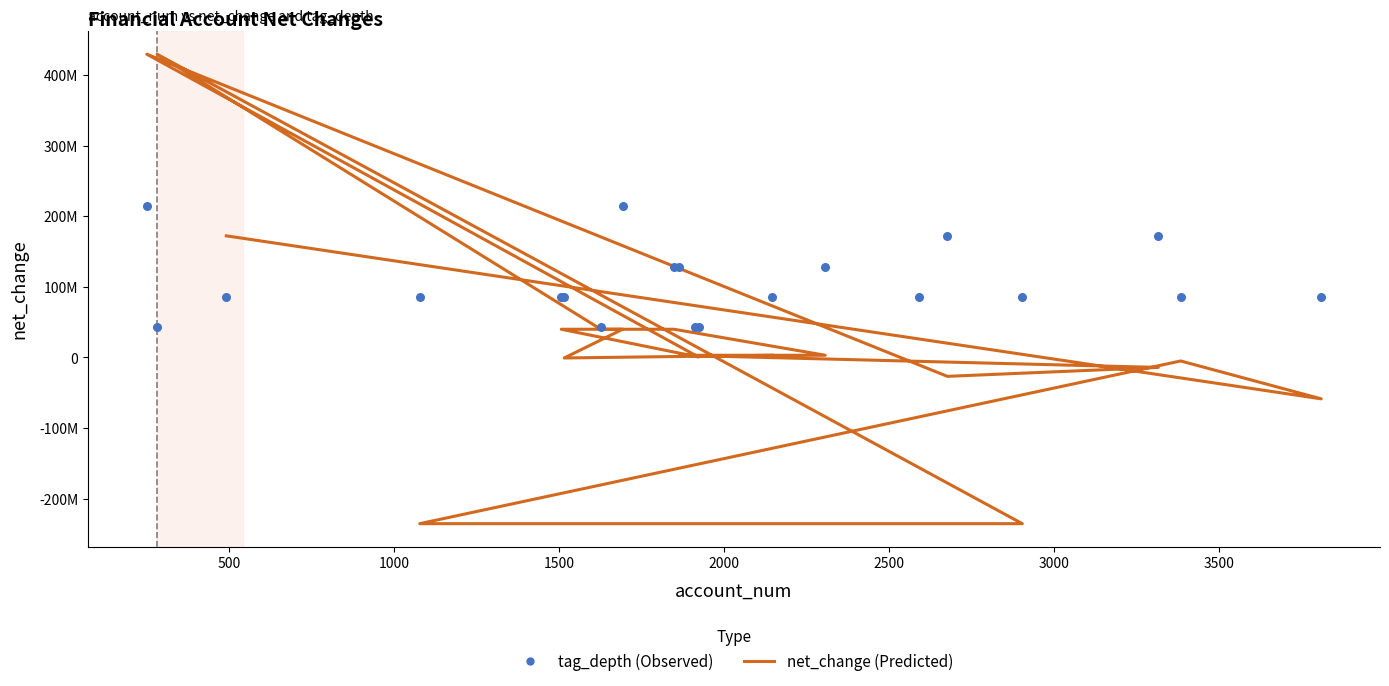

Which series has the widest spread of Y values?

net_change